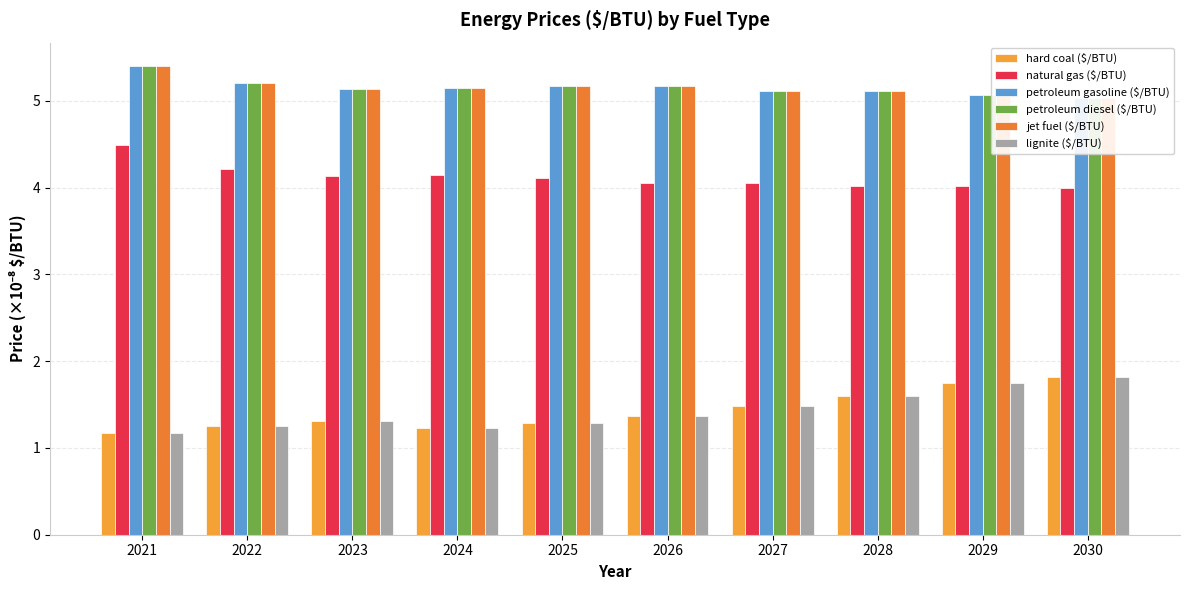

What is the maximum value shown in the chart?

5.4